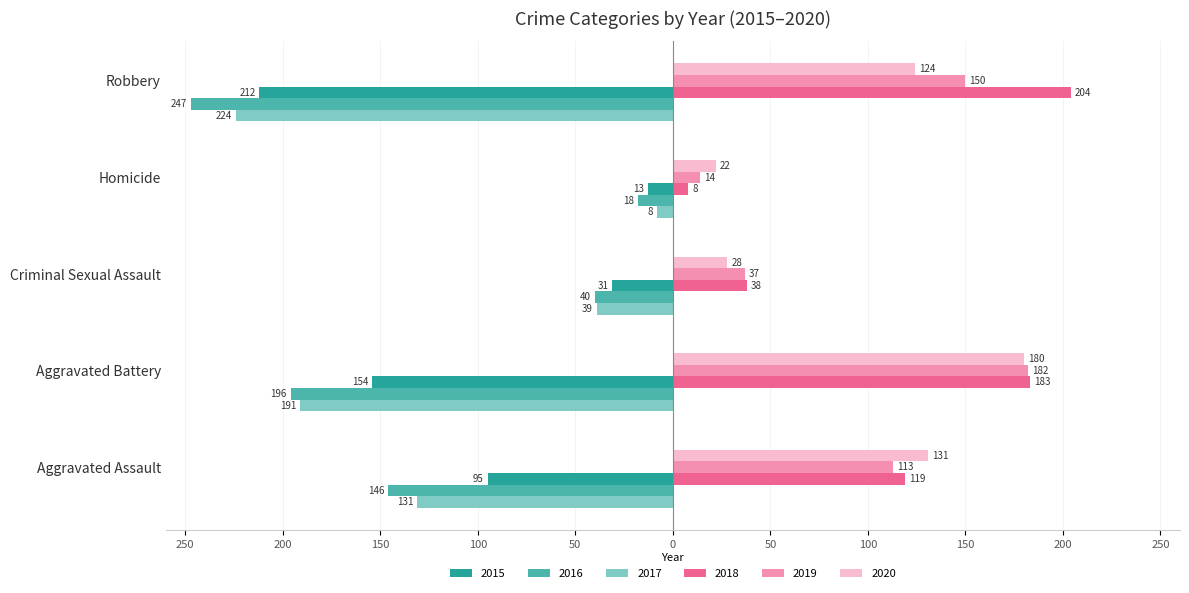

What are all the series names shown in the legend?

2015, 2016, 2017, 2018, 2019, 2020